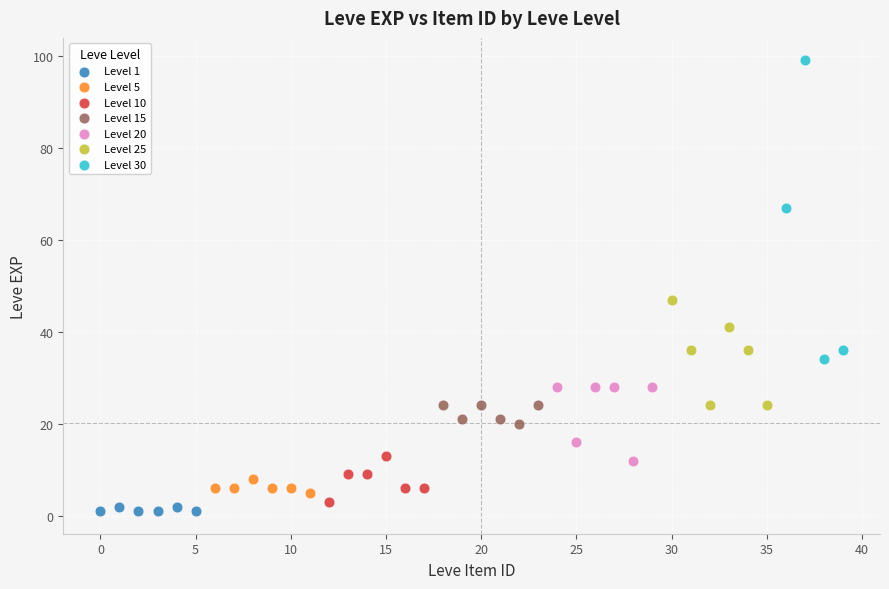

Which series reaches the minimum Y coordinate?

Level 1